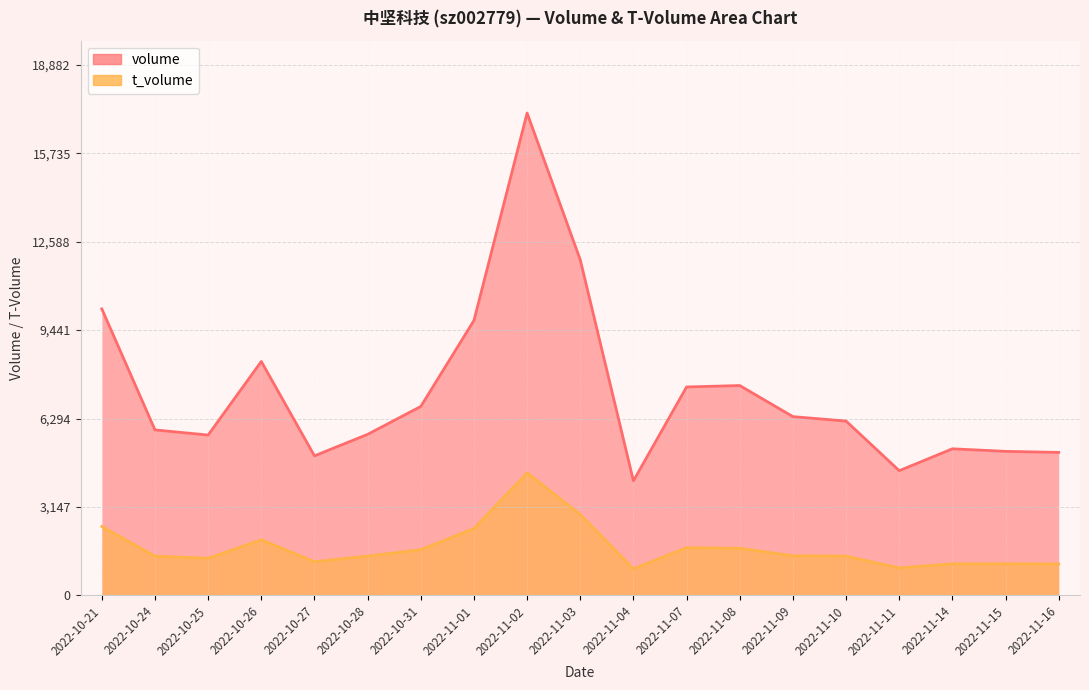

What are all the series names shown in the legend?

volume, t_volume